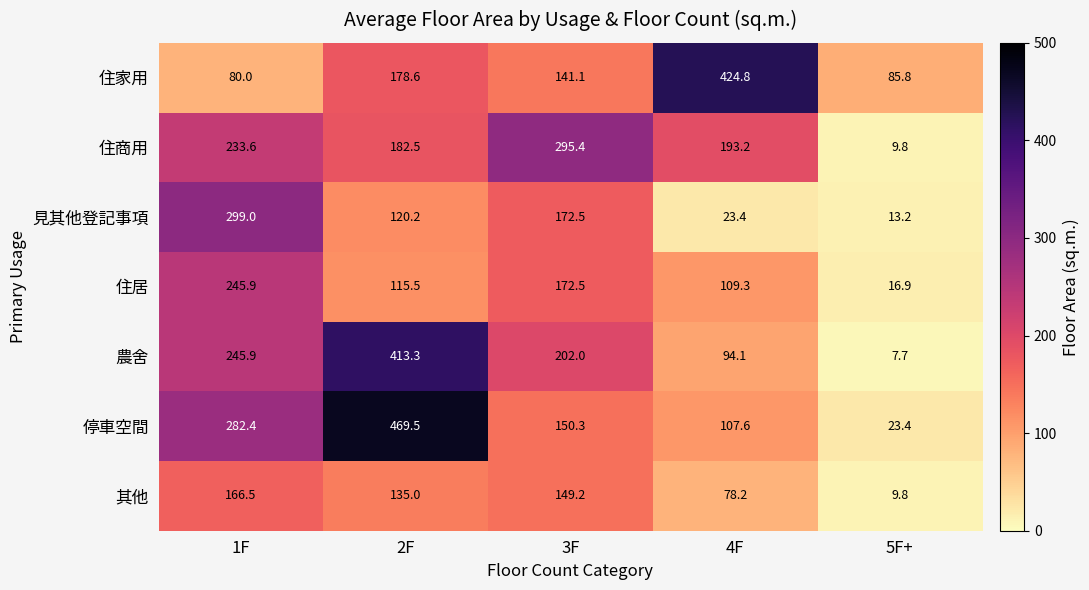

Rank the series by their maximum value, from highest to lowest.

停車空間, 住家用, 農舍, 見其他登記事項, 住商用, 住居, 其他